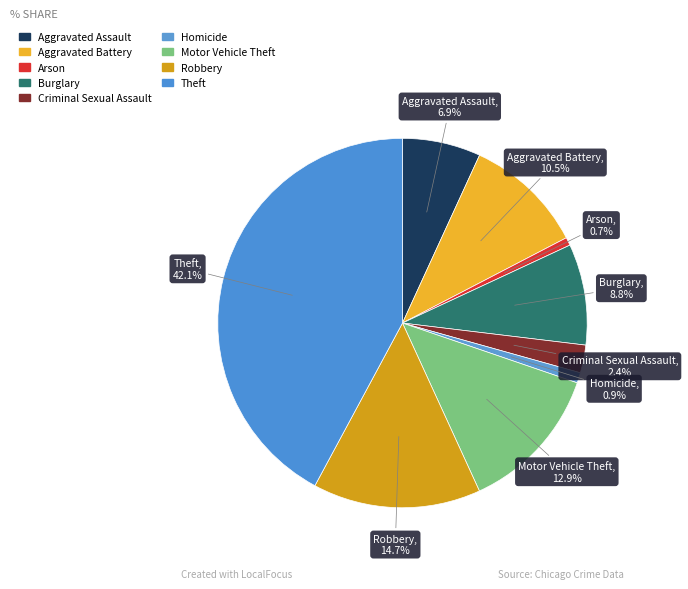

Combined, do Criminal Sexual Assault and Motor Vehicle Theft account for over 50%?

No